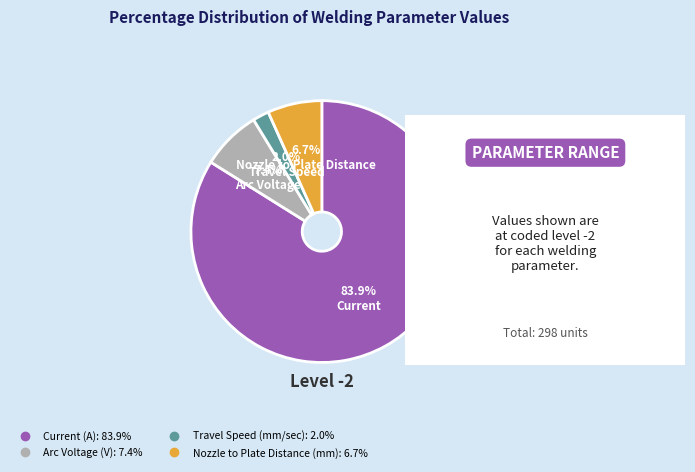

What is the smallest slice in the pie chart?

Travel Speed (mm/sec)